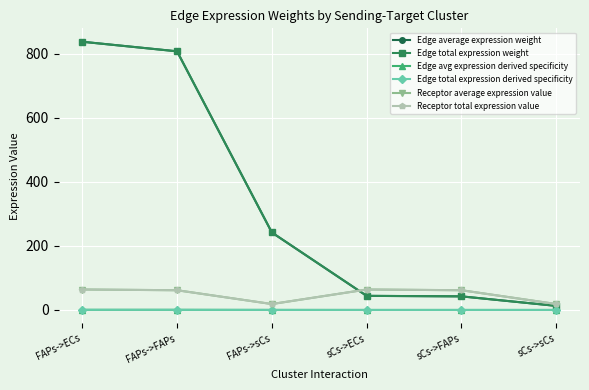

Count the number of categories in the chart.

6